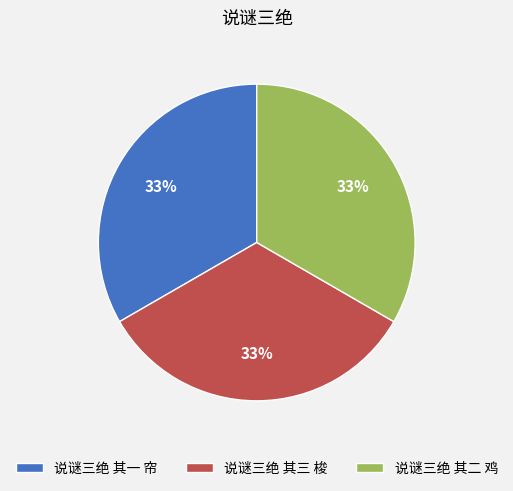

To the nearest percent, what percentage of the pie is 说谜三绝 其一 帘?

33%